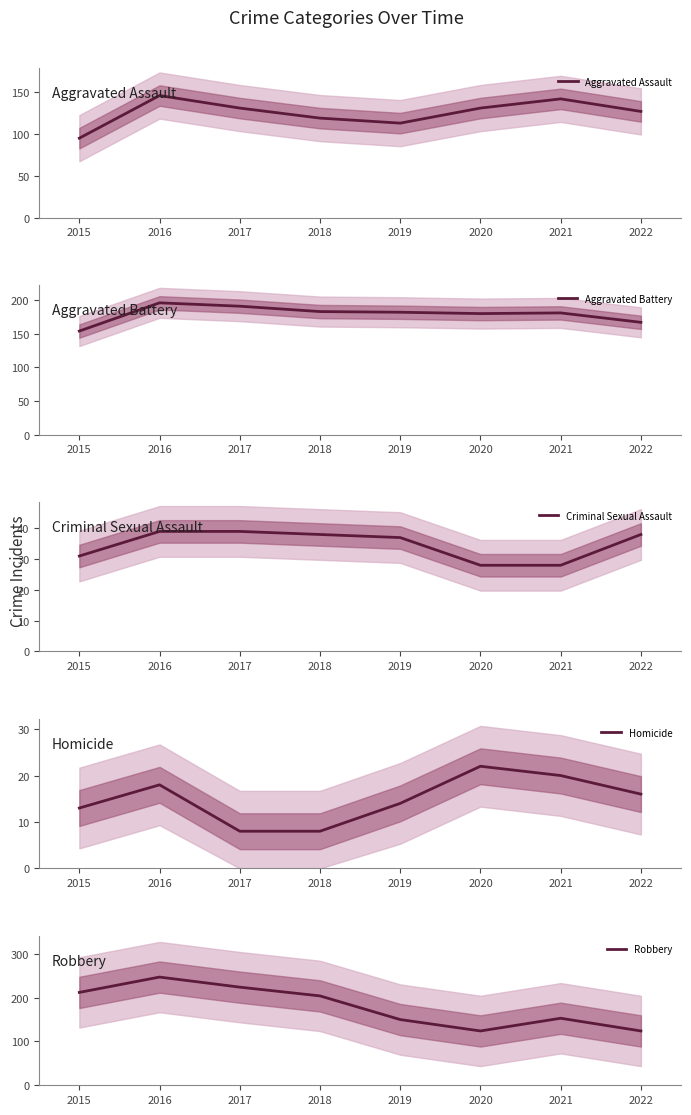

True or false: Aggravated Battery and Aggravated Assault cross at least once.

False